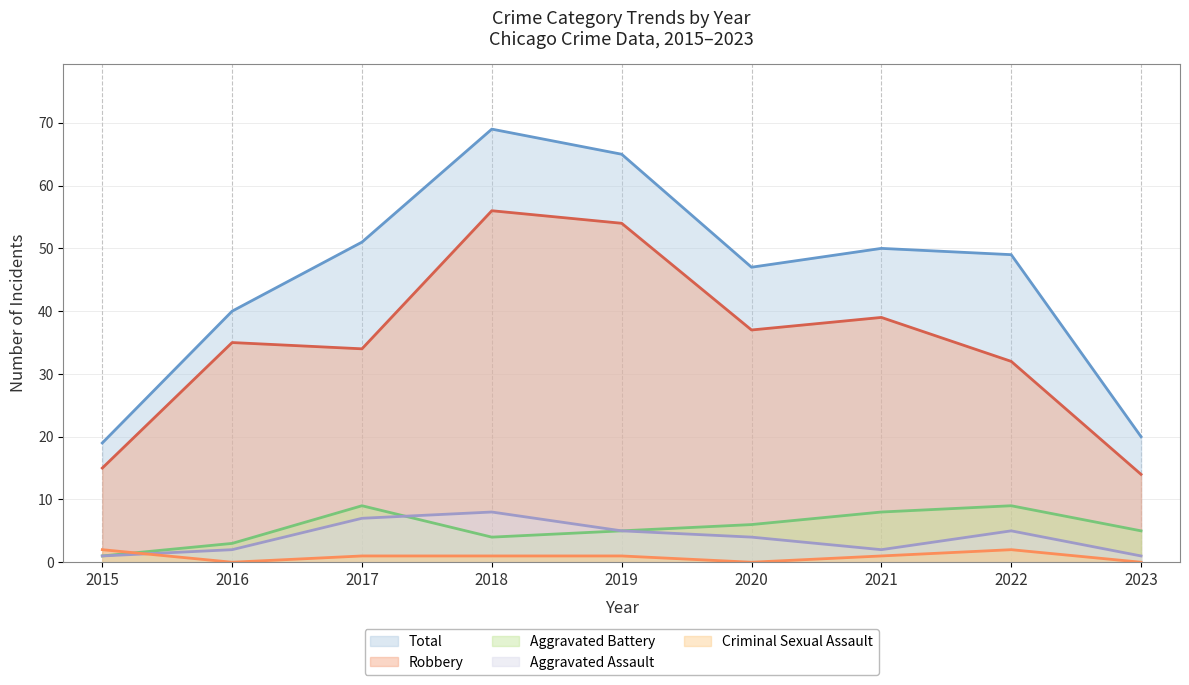

Which series has the largest range (max minus min)?

Total (line)